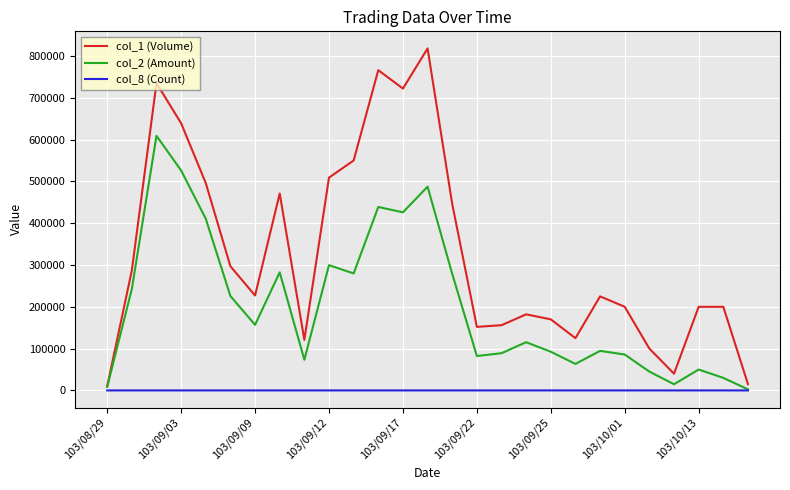

How many values in the col_2 (Amount) series are below 115360?

13